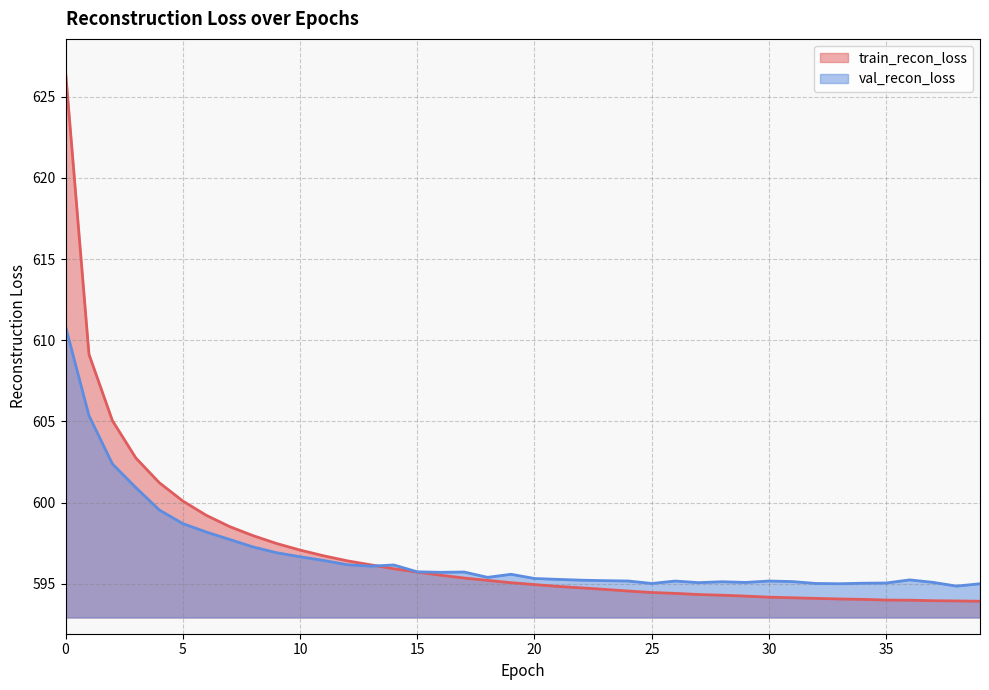

Rank the series by their maximum value, from lowest to highest.

val_recon_loss, train_recon_loss